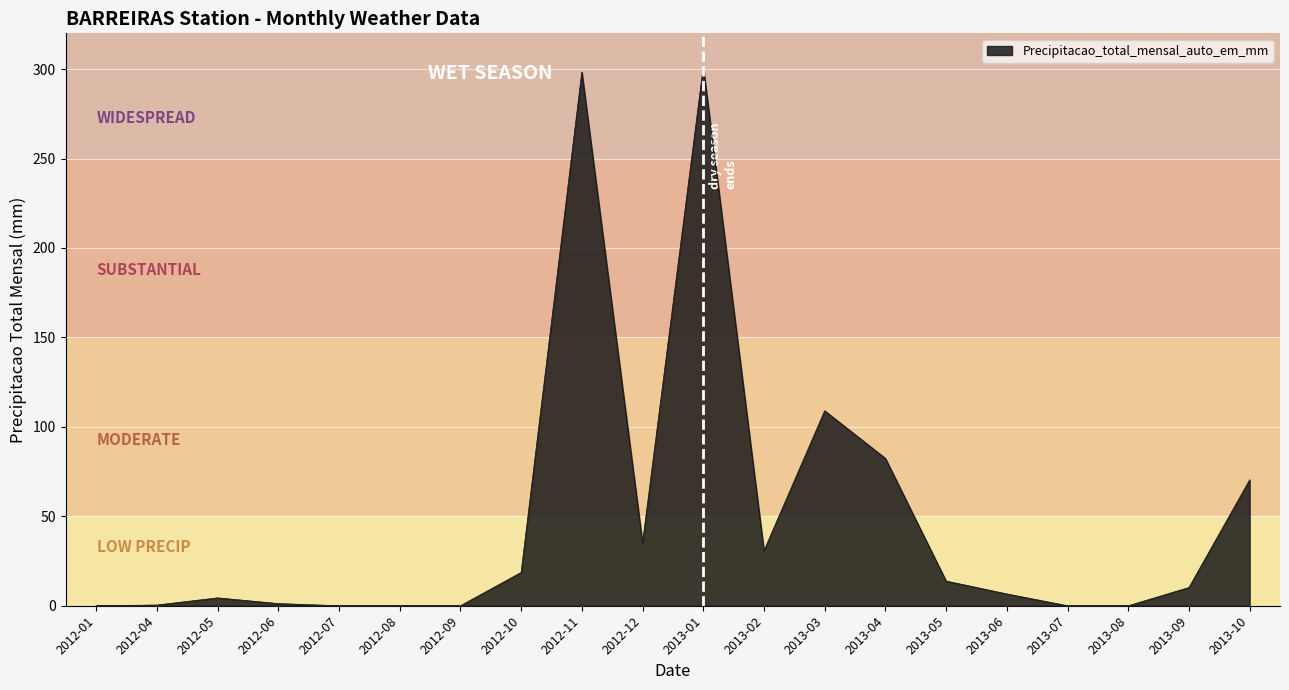

How many points are higher than both their immediate neighbors (excluding endpoints)?

5